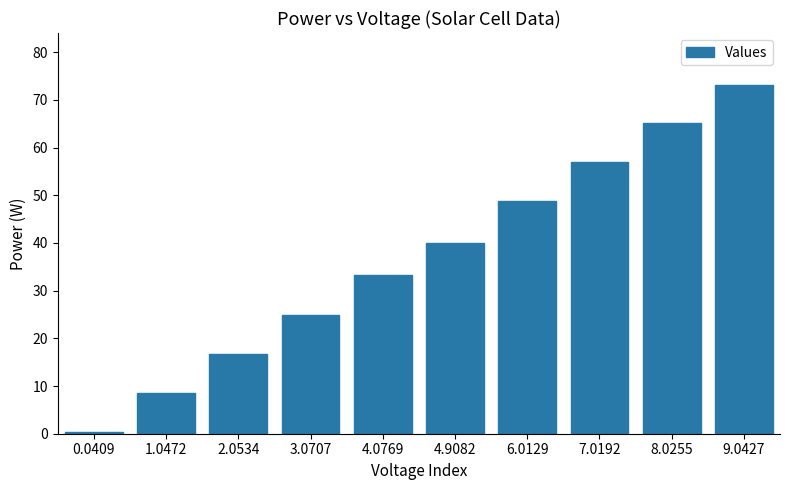

What is the maximum value shown in the chart?

73.0